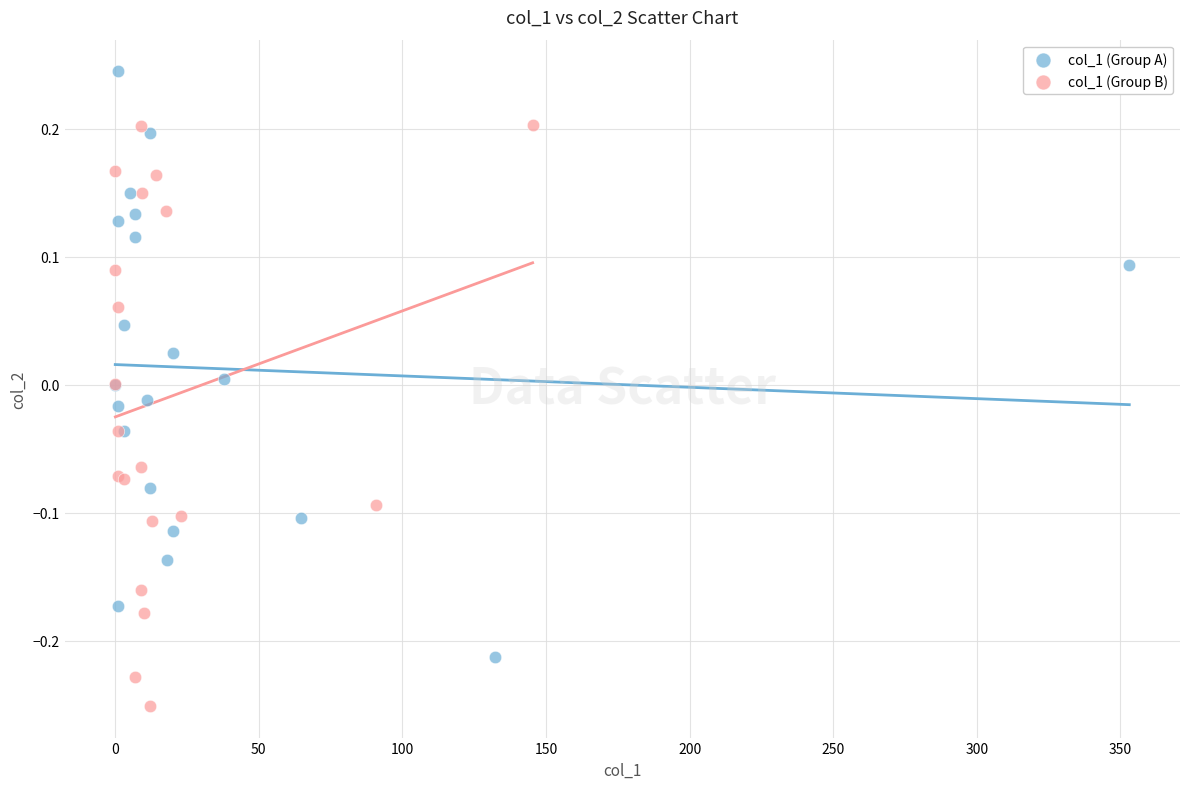

Which series reaches the maximum Y coordinate?

col_1 (Group A)